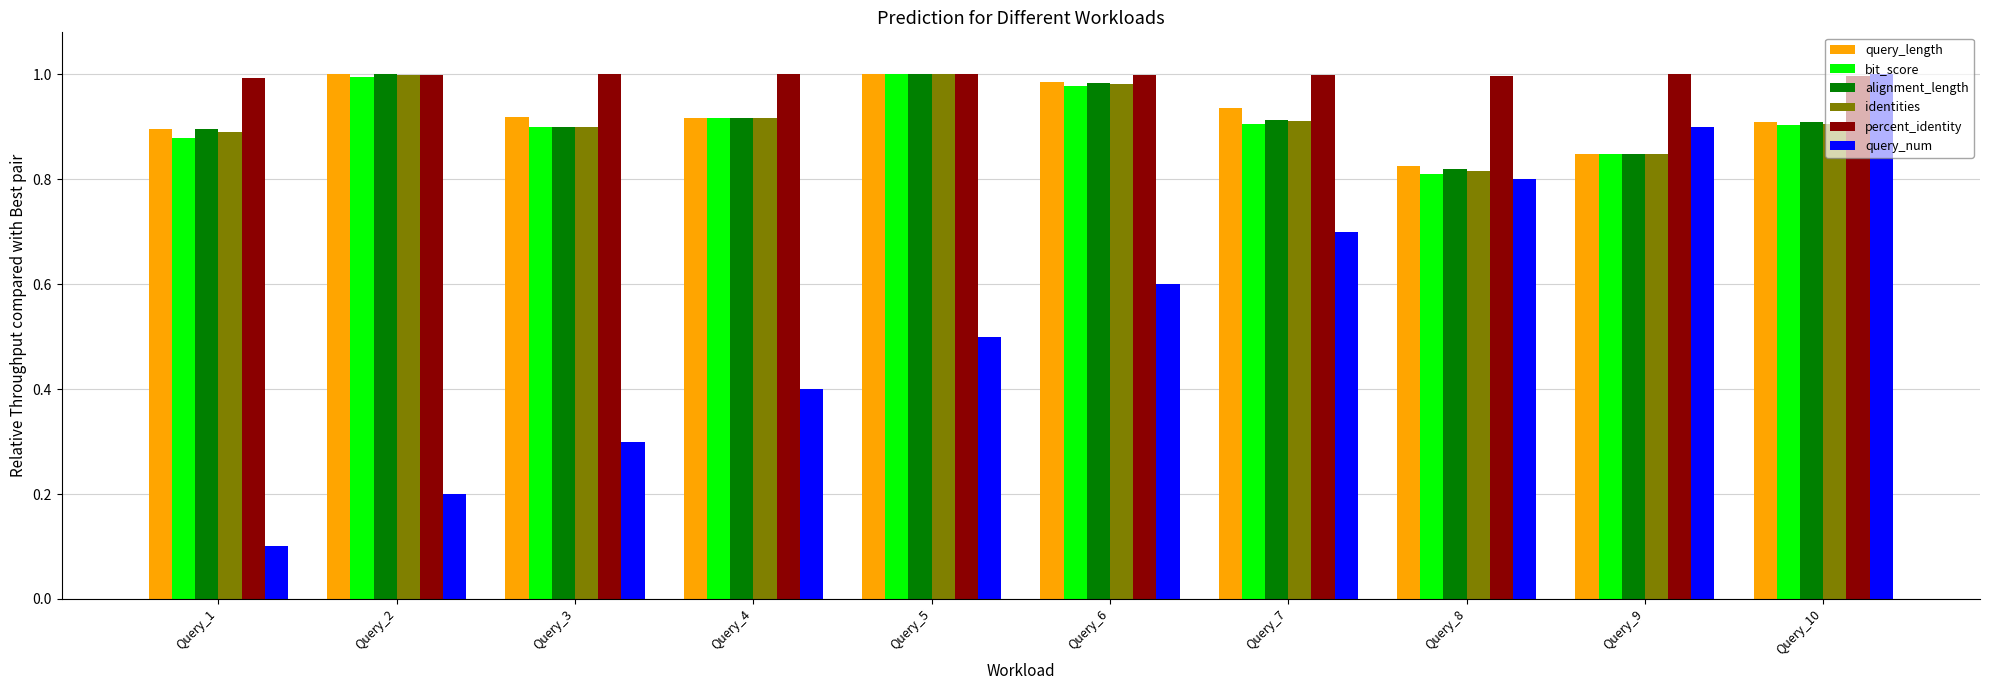

At how many categories does at least one series exceed 0?

10